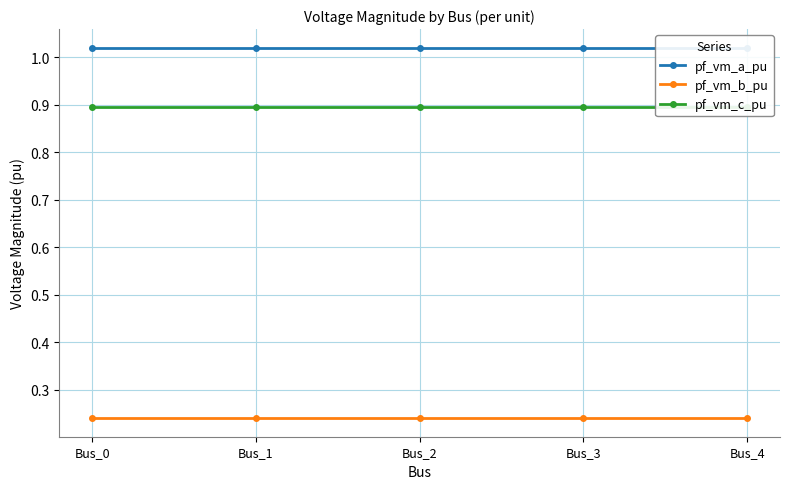

True or false: pf_vm_b_pu has a value of 0.3 at Bus_1.

False